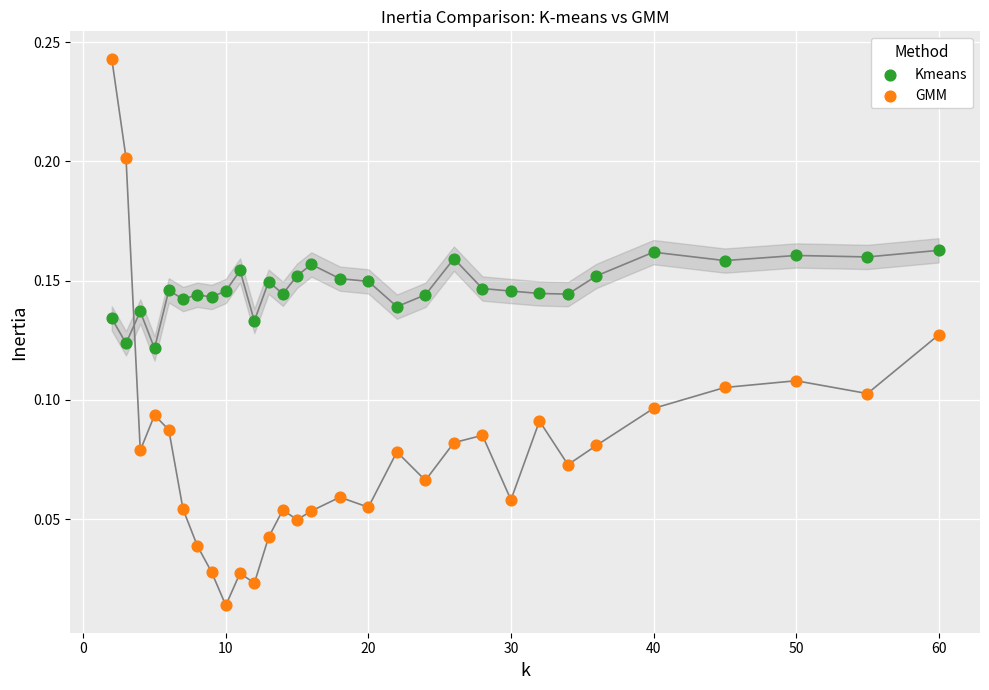

Which series reaches the minimum Y coordinate?

GMM